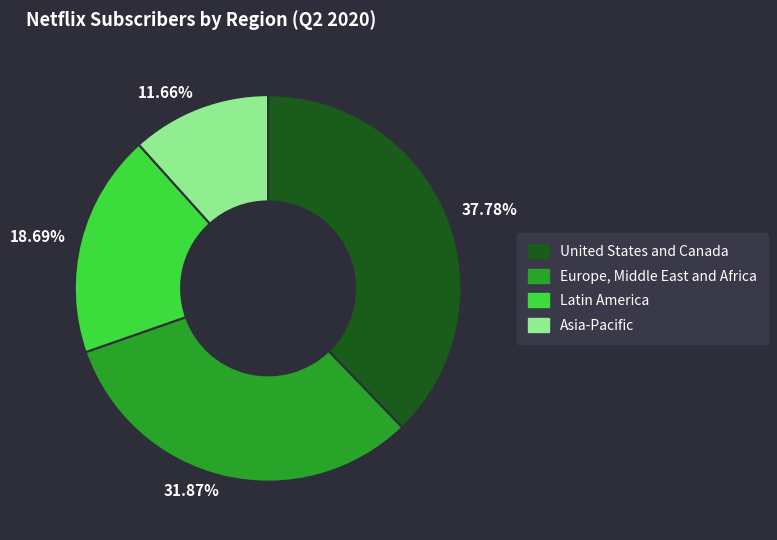

Rank the categories by value from highest to lowest.

37.78%, 31.87%, 18.69%, 11.66%